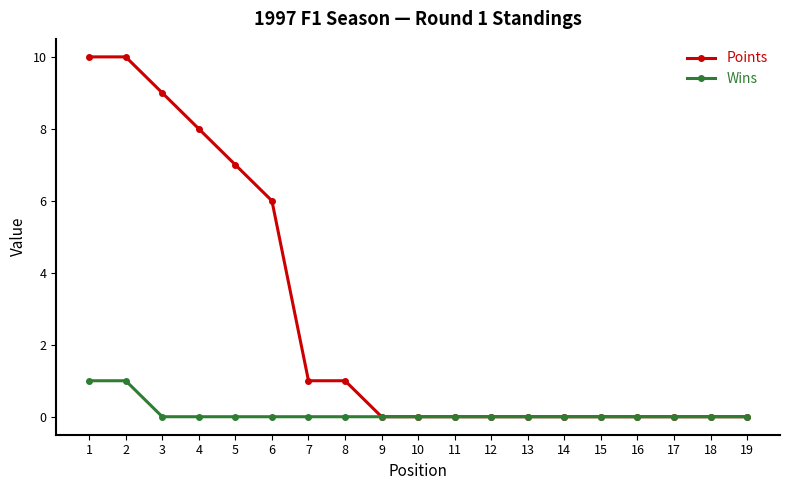

Does the chart have visible grid lines?

No